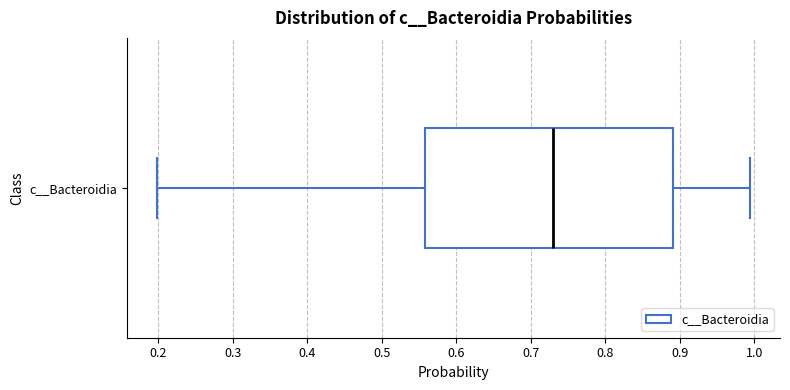

Where does the left whisker of the box for c__Bacteroidia end on the x-axis? The values are not printed on the chart, so give them approximately, as read against the axis.

0.20